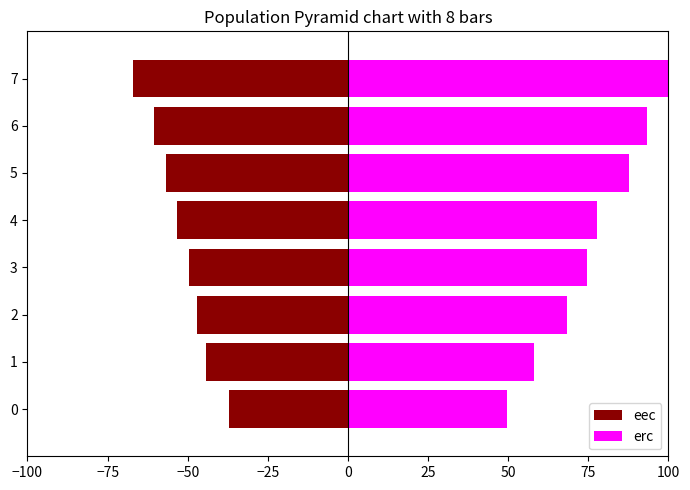

Which series has the largest range (max minus min)?

erc